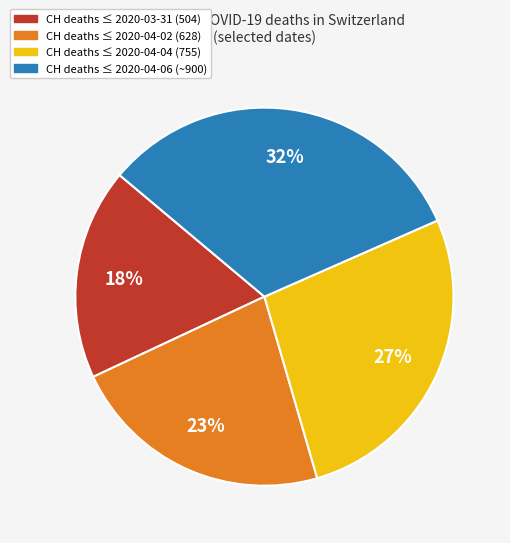

Does any single category account for the majority?

No